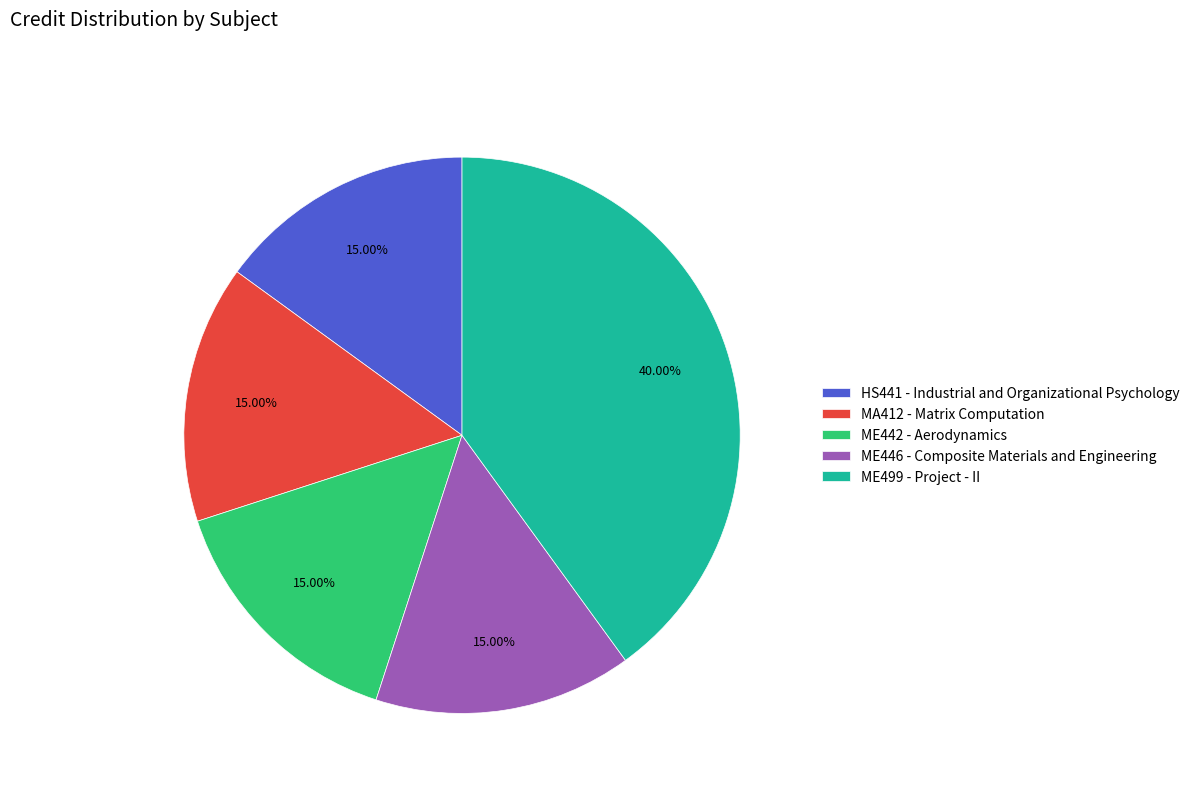

Between ME446 - Composite Materials and Engineering and ME499 - Project - II, which is larger?

ME499 - Project - II